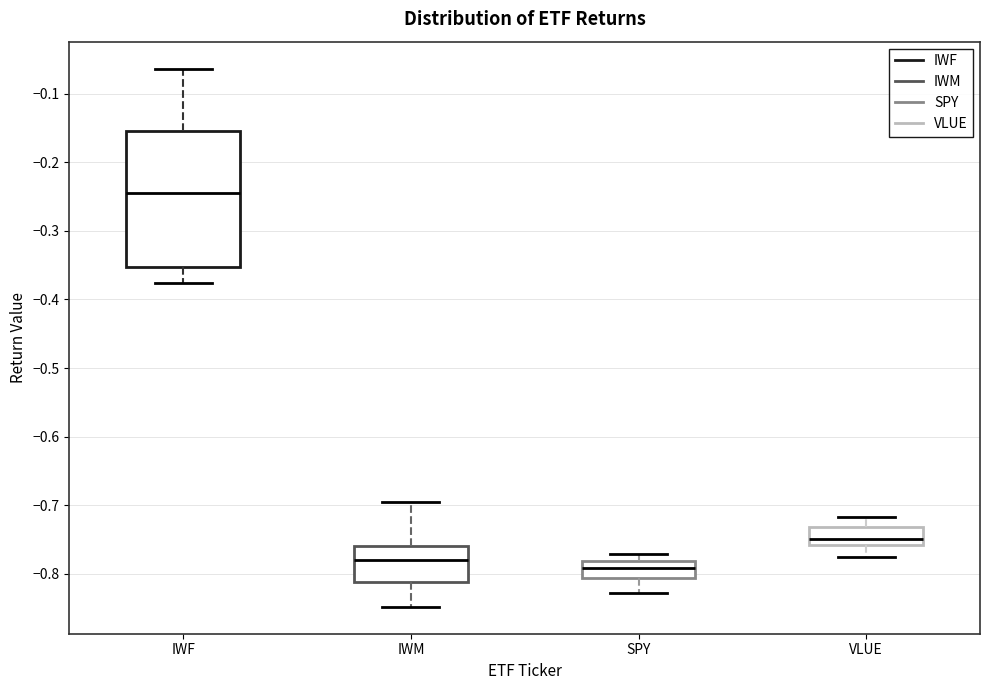

Which box is the tallest, from its lower edge to its upper edge?

IWF